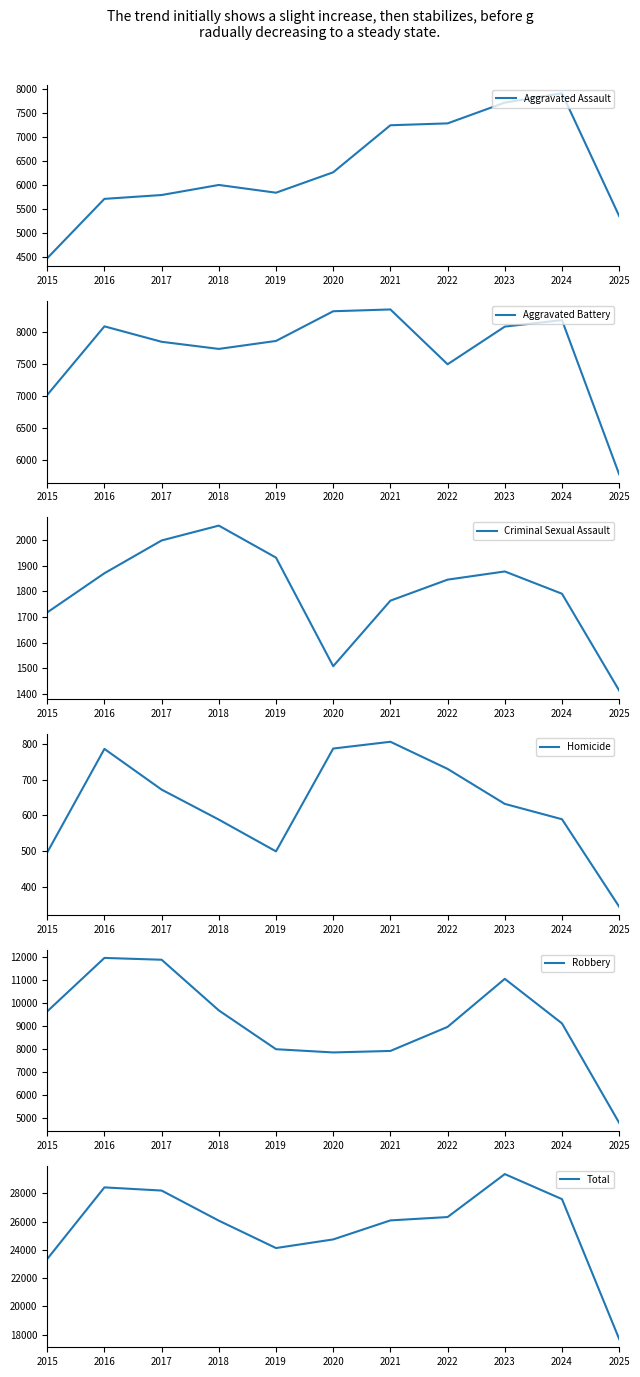

Reading left to right, transcribe all the data shown in this chart.

Aggravated Assault: 2015=4480	2016=5713	2017=5793	2018=6002	2019=5841	2020=6265	2021=7242	2022=7281	2023=7712	2024=7906	2025=5356
Aggravated Battery: 2015=7018	2016=8085	2017=7845	2018=7734	2019=7858	2020=8320	2021=8348	2022=7495	2023=8081	2024=8182	2025=5782
Criminal Sexual Assault: 2015=1718	2016=1871	2017=1999	2018=2057	2019=1932	2020=1508	2021=1764	2022=1846	2023=1878	2024=1791	2025=1413
Homicide: 2015=496	2016=786	2017=672	2018=588	2019=499	2020=787	2021=806	2022=730	2023=632	2024=589	2025=344
Robbery: 2015=9638	2016=11960	2017=11881	2018=9681	2019=7995	2020=7855	2021=7920	2022=8965	2023=11052	2024=9116	2025=4796
Total: 2015=23350	2016=28415	2017=28190	2018=26062	2019=24125	2020=24735	2021=26080	2022=26317	2023=29355	2024=27584	2025=17691